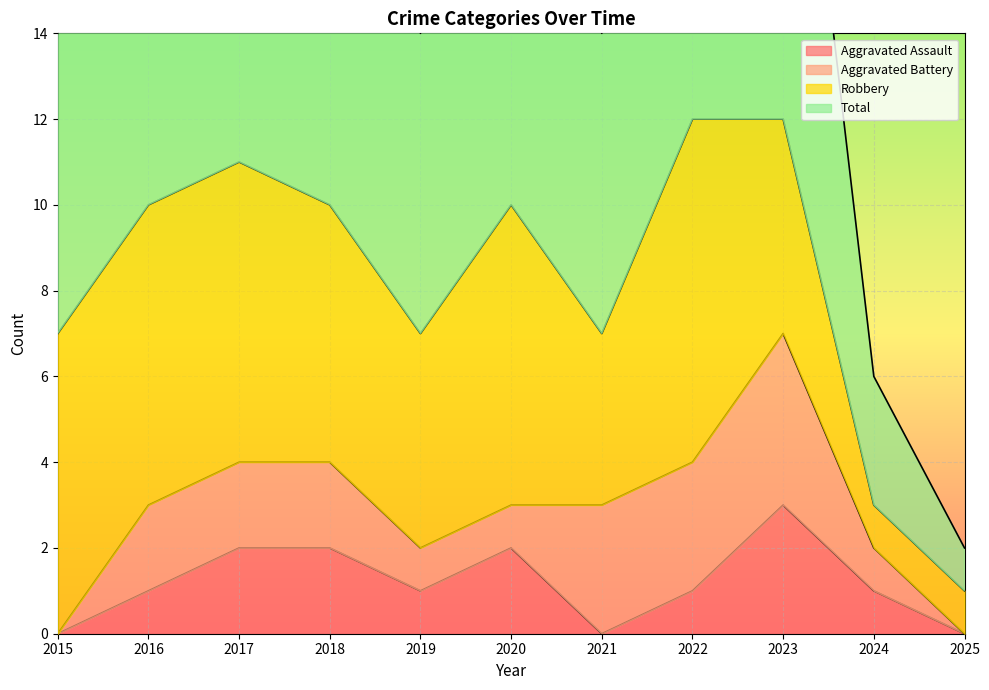

True or false: Aggravated Assault and Total intersect in this chart.

False